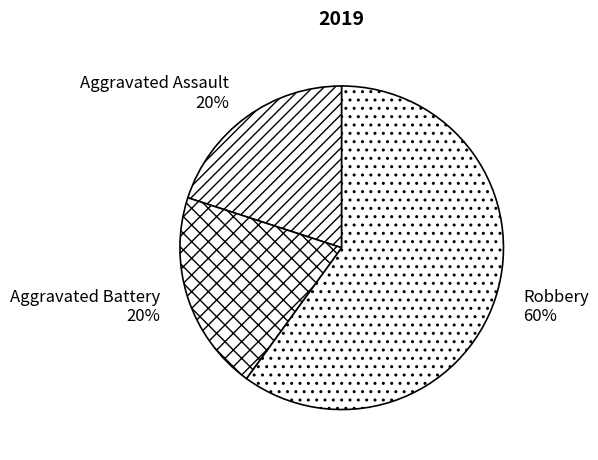

Between Robbery and Aggravated Battery, which is larger?

Robbery